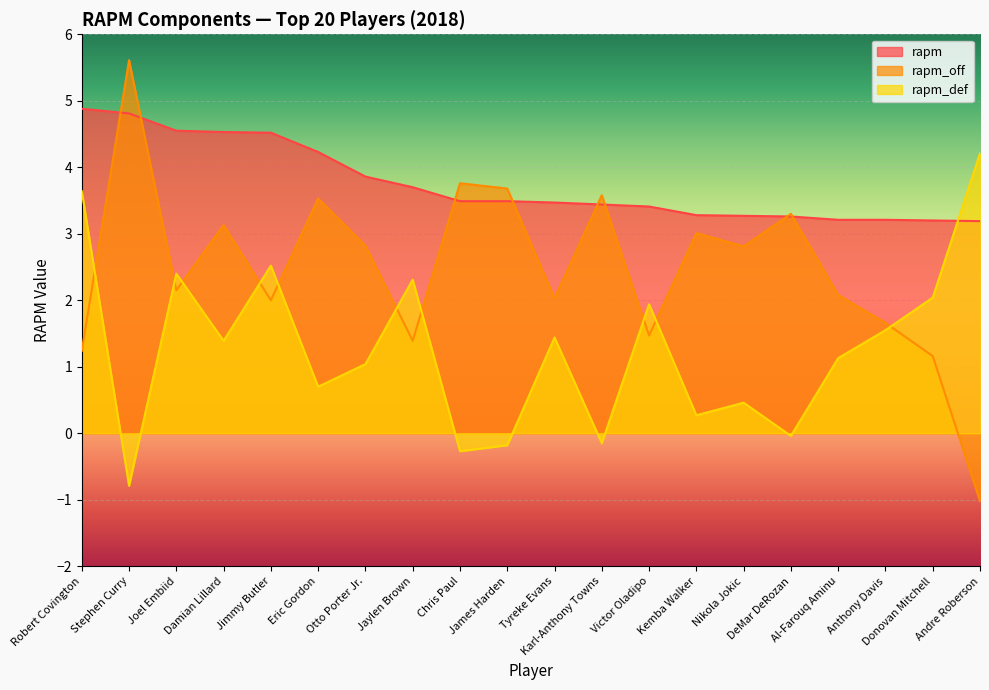

Which category has the highest value across all series?

Stephen Curry